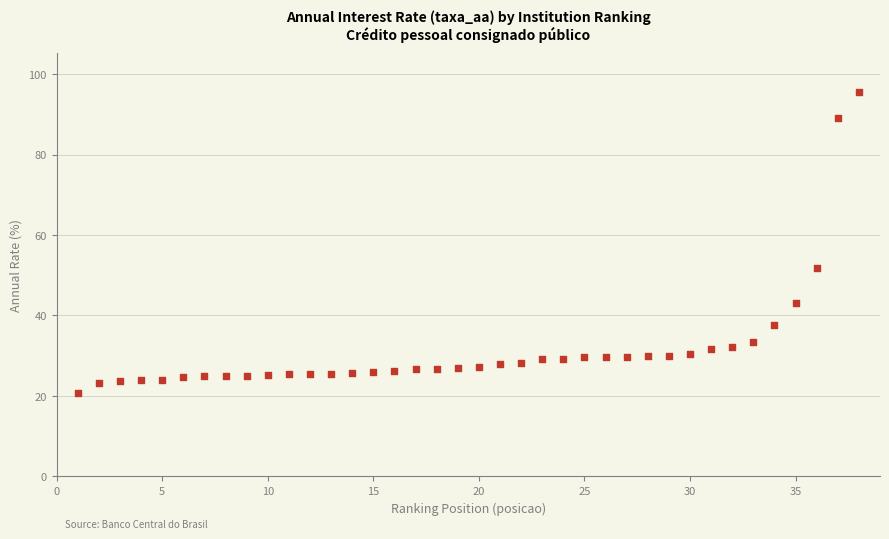

What Y value in the scatter plot is closest to 58?

51.7